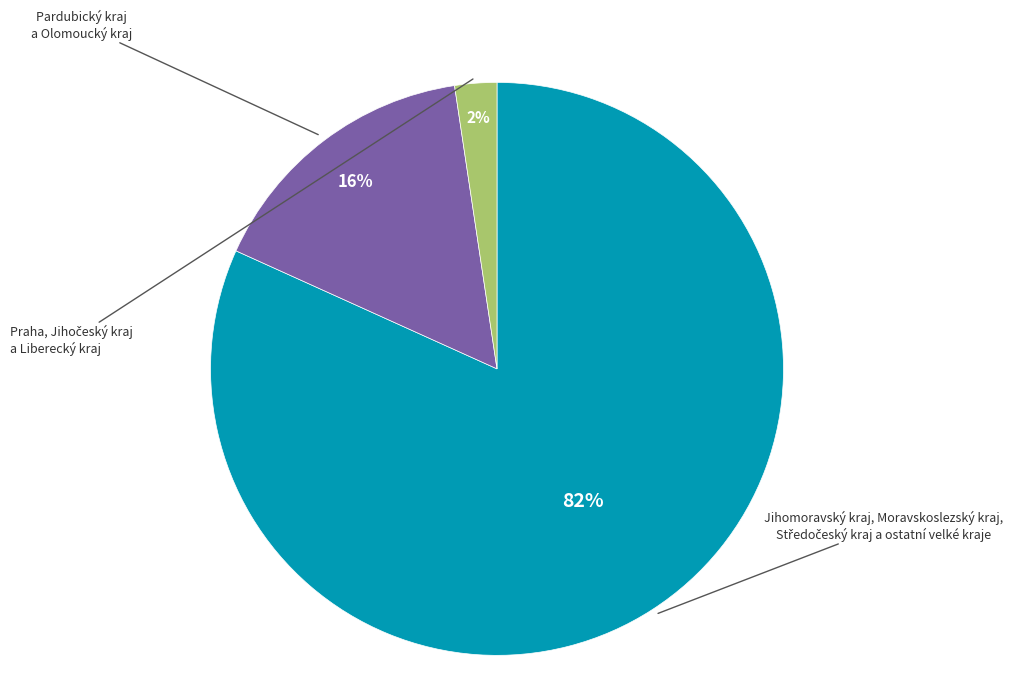

To the nearest percent, what is the average slice percentage?

33%